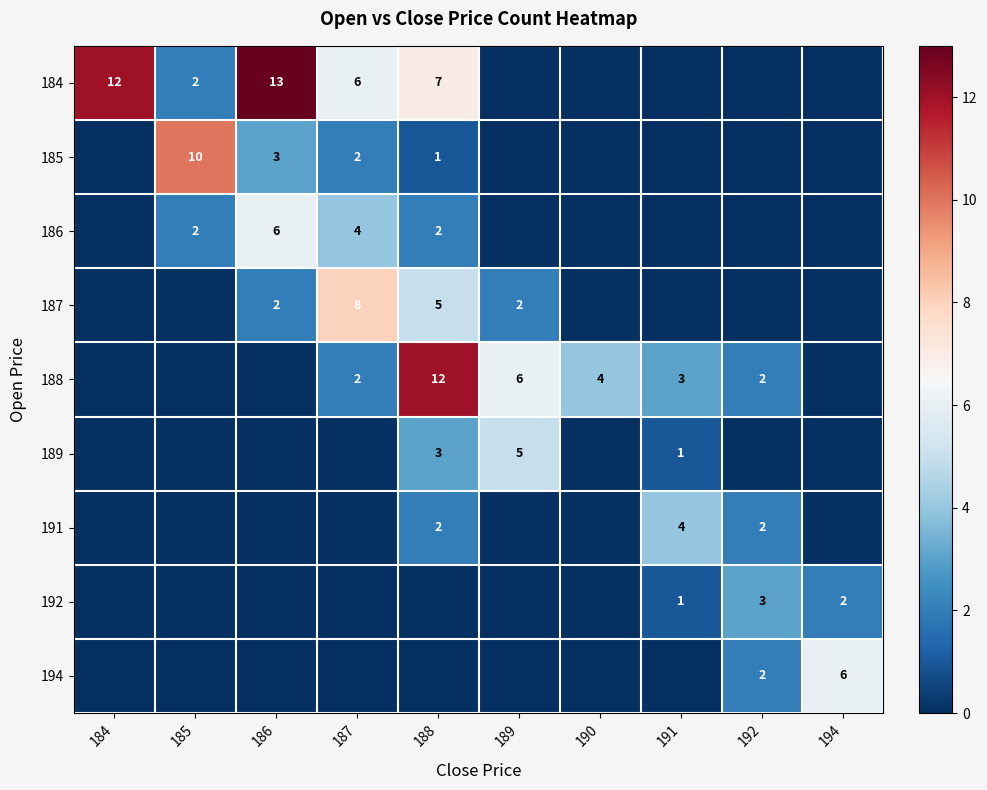

At which category is the sum across all series the highest?

188